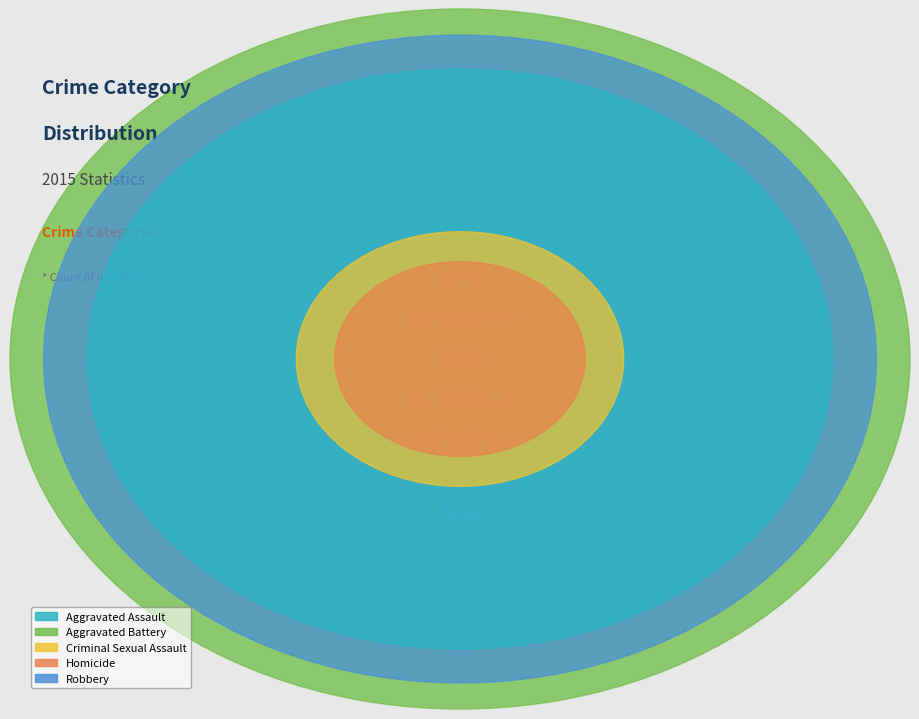

Is the sum of Criminal Sexual Assault and Aggravated Battery greater than half?

No